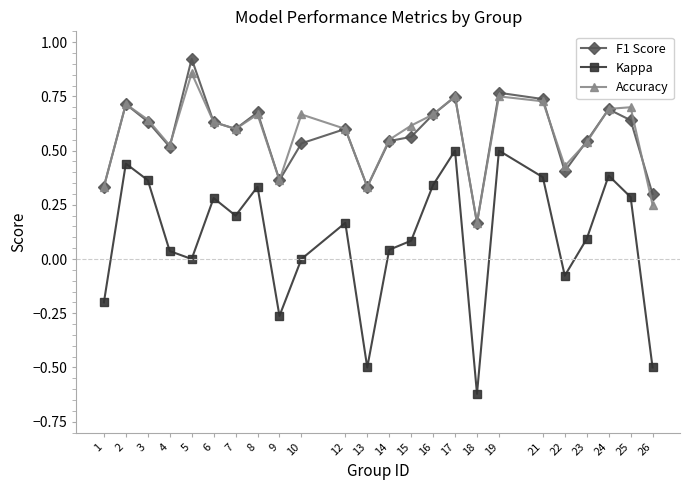

At which category does the chart reach its peak across all series?

5